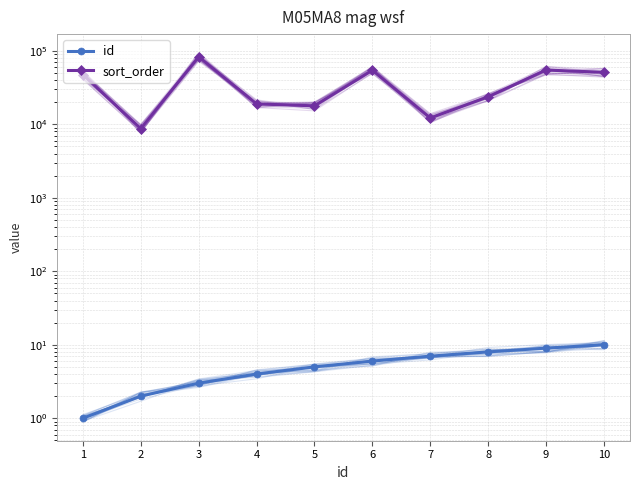

What are all the series names shown in the legend?

id, sort_order